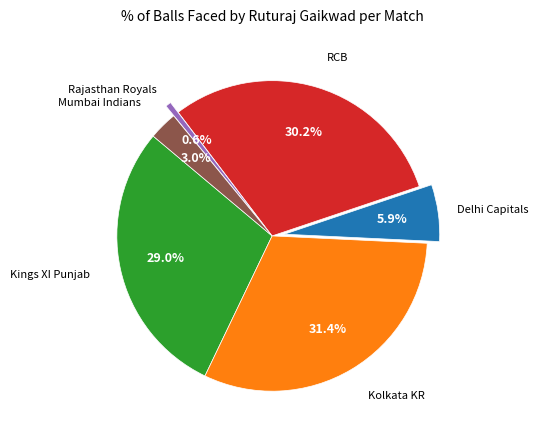

Does any single category account for the majority?

No